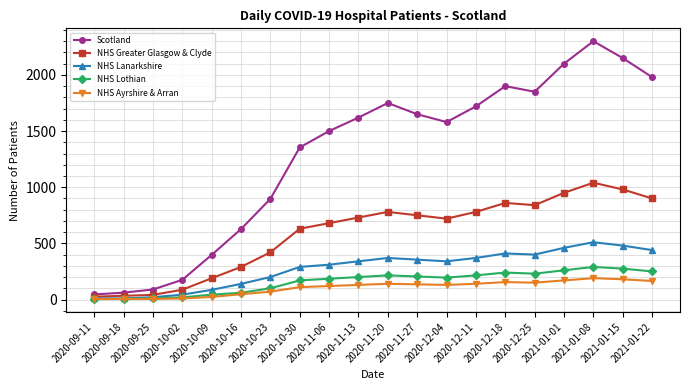

What is the greatest value displayed?

2300